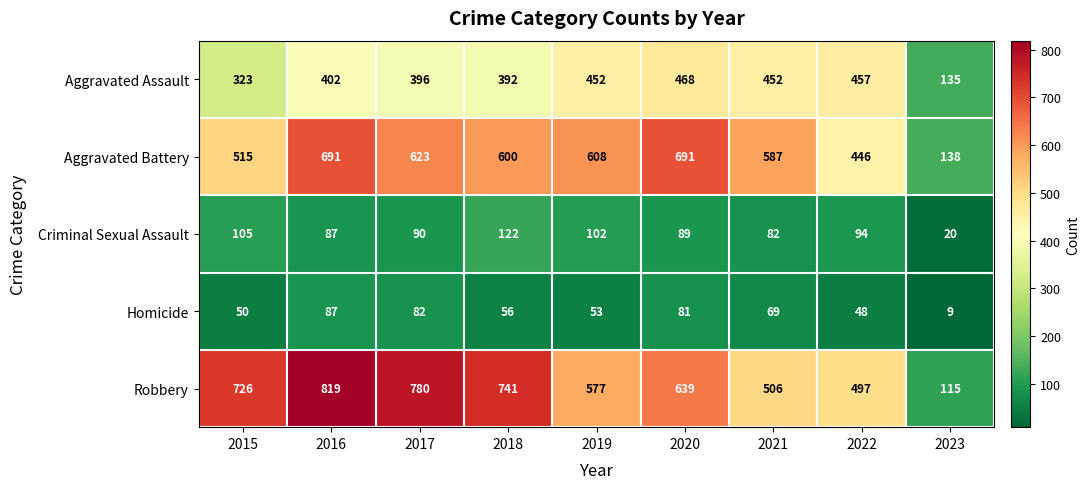

What is the average value of the Aggravated Battery series?

544